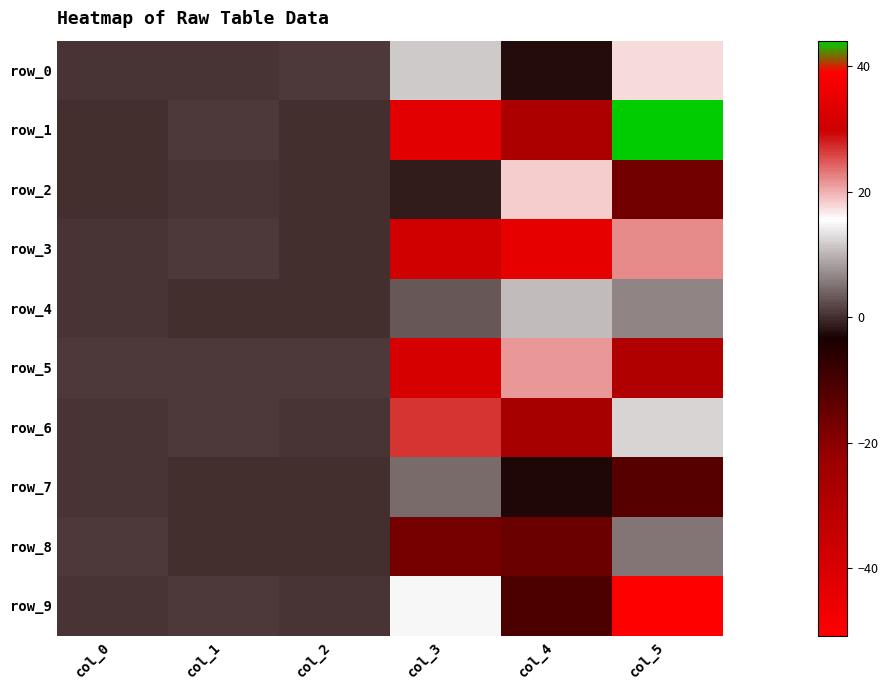

At col_0, list the series in order from largest to smallest.

row_8, row_5, row_6, row_7, row_4, row_3, row_9, row_0, row_1, row_2